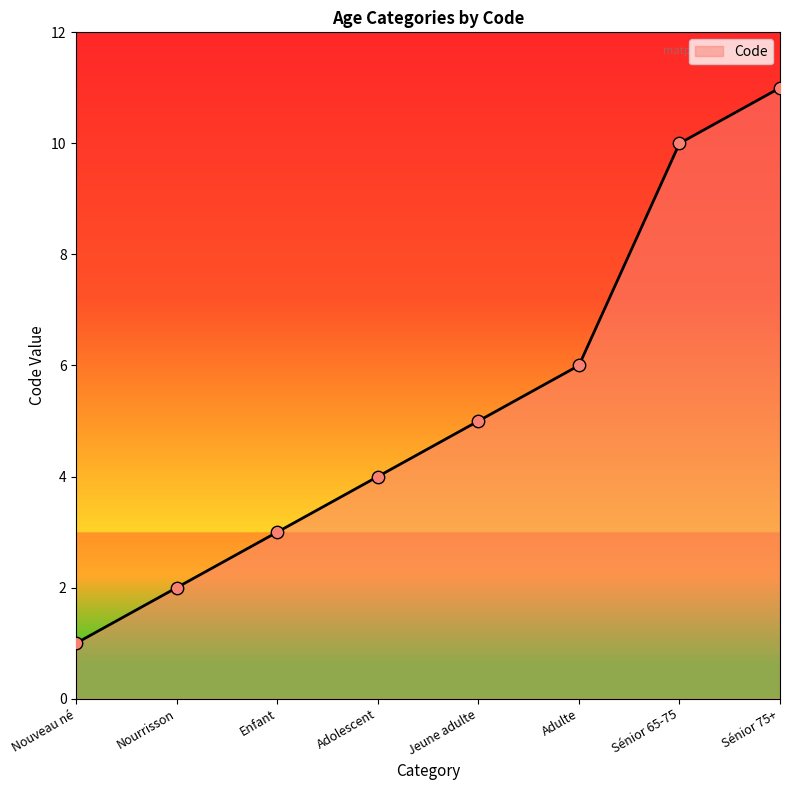

Between Jeune adulte and Enfant, which is larger?

Jeune adulte